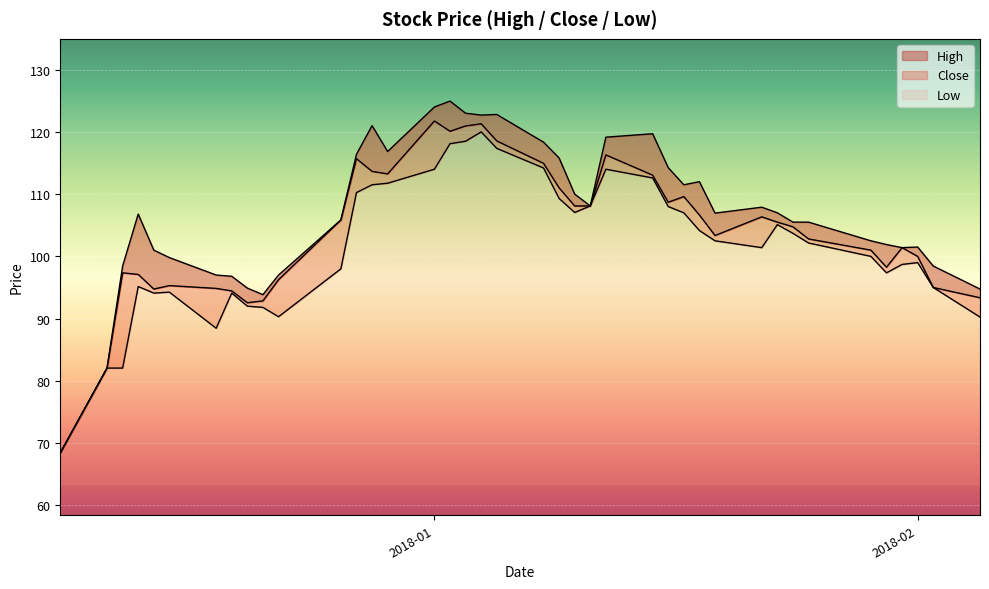

What are all the series names shown in the legend?

High, Close, Low